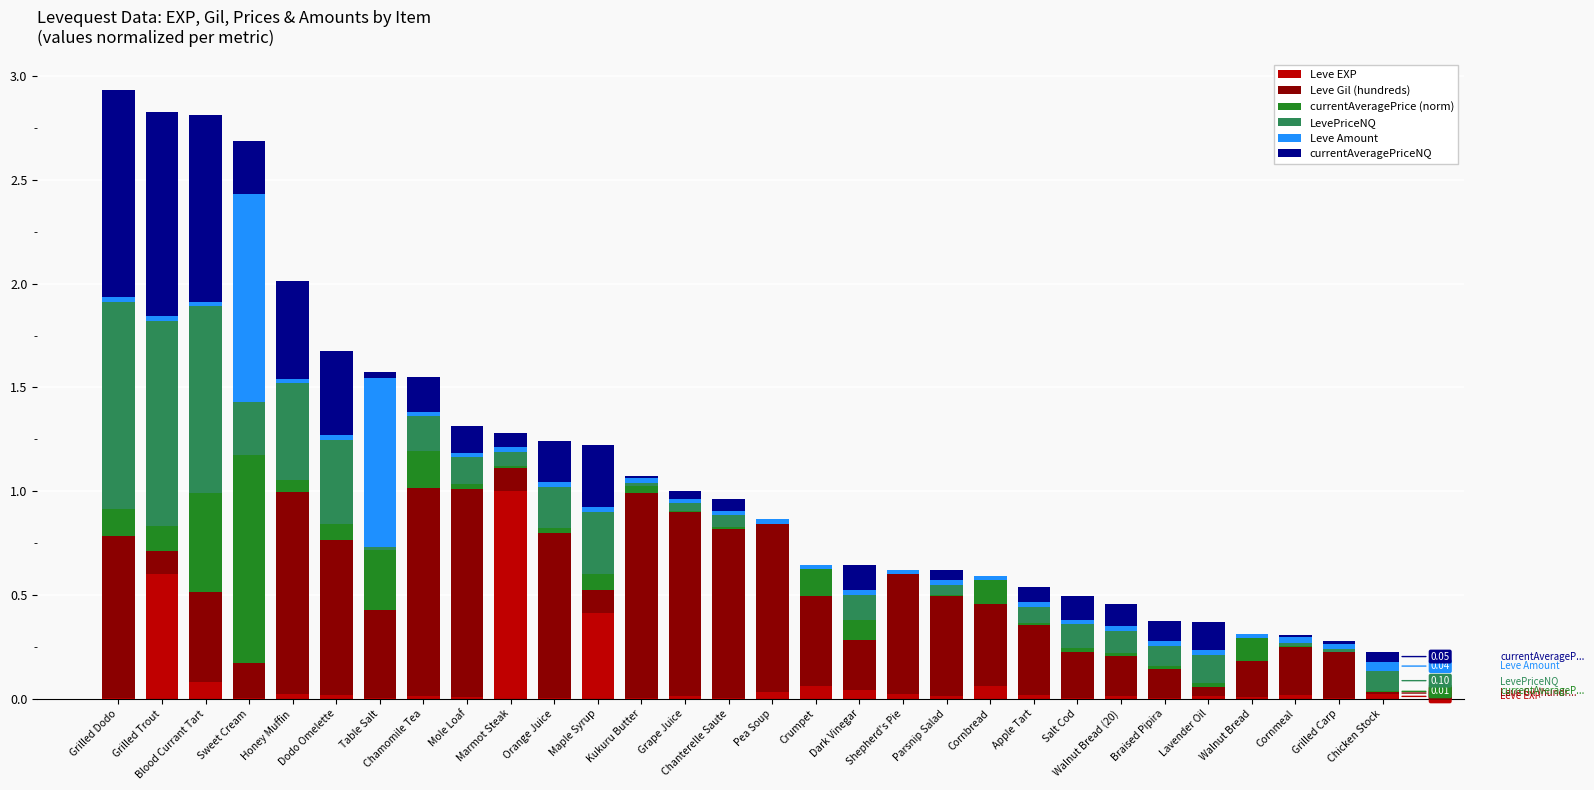

What is the total value across all series at Kukuru Butter?

1.1